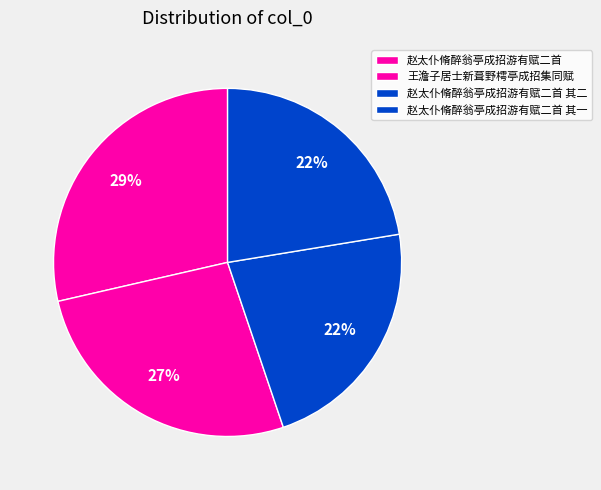

How many segments does this pie chart have?

4